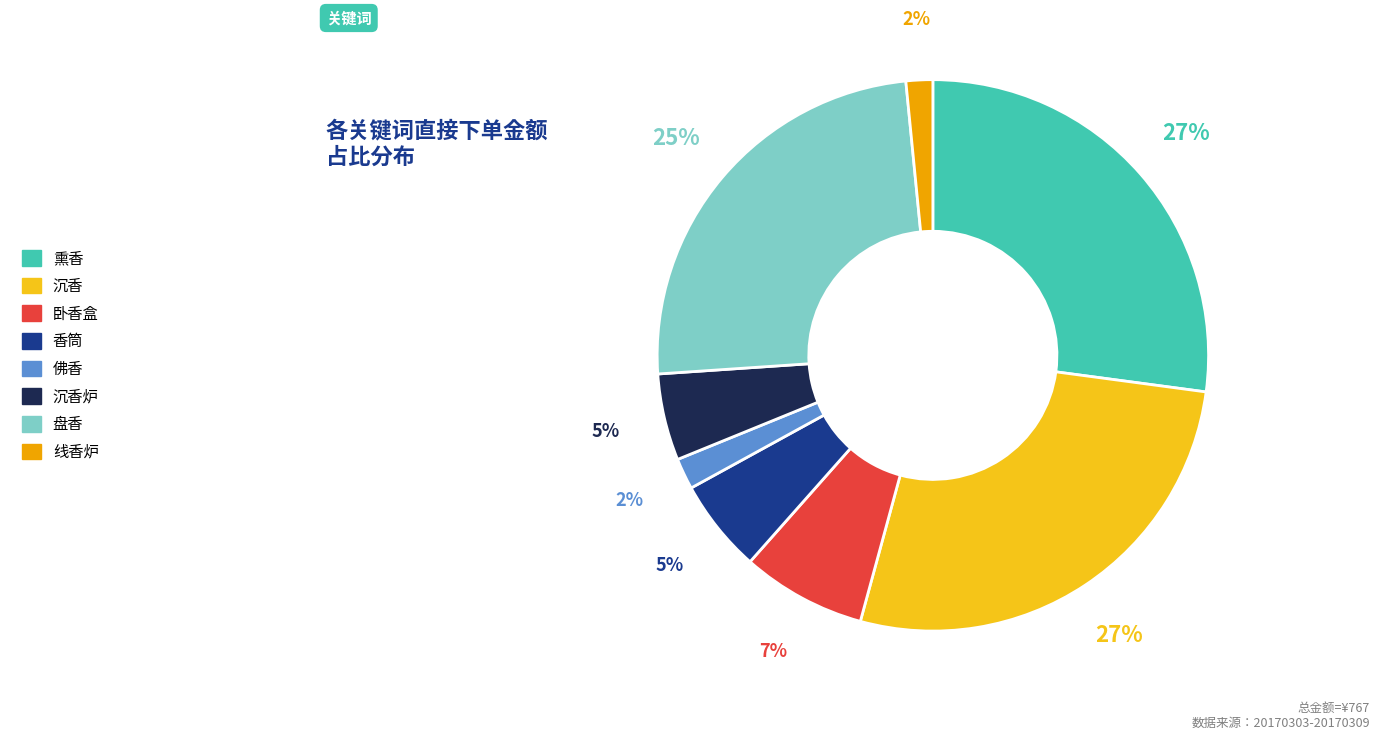

To the nearest percent, what is the average slice percentage?

12%